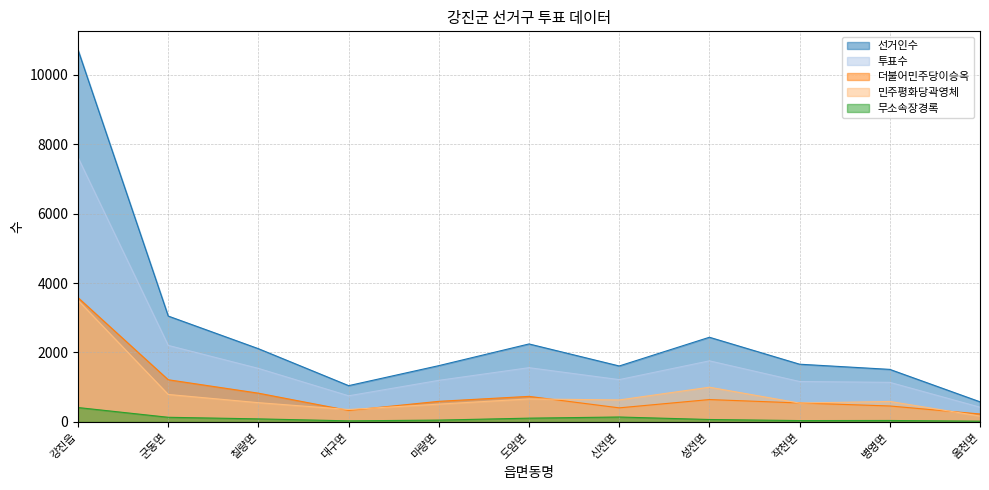

True or false: 선거인수 and 무소속장경록 intersect in this chart.

False